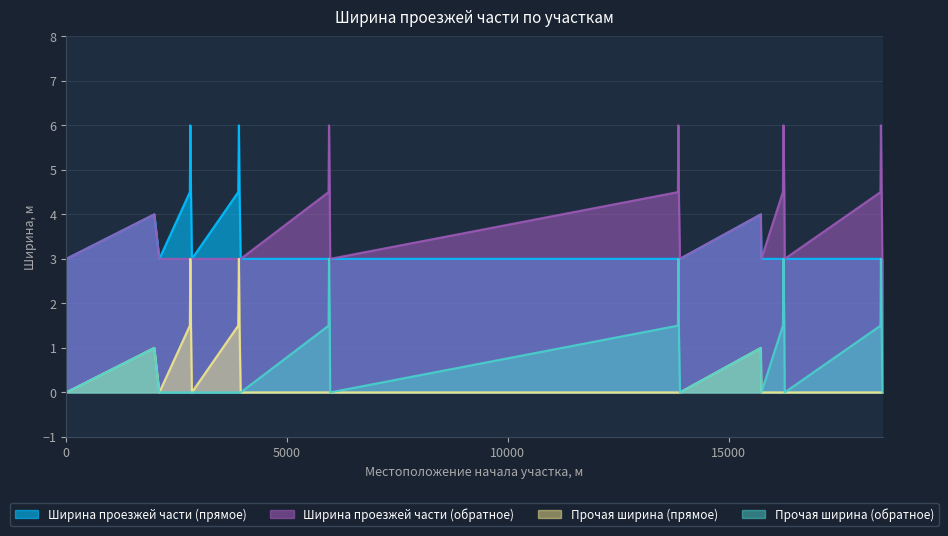

True or false: Ширина проезжей части (обратное) and Ширина проезжей части (прямое) cross at least once.

False